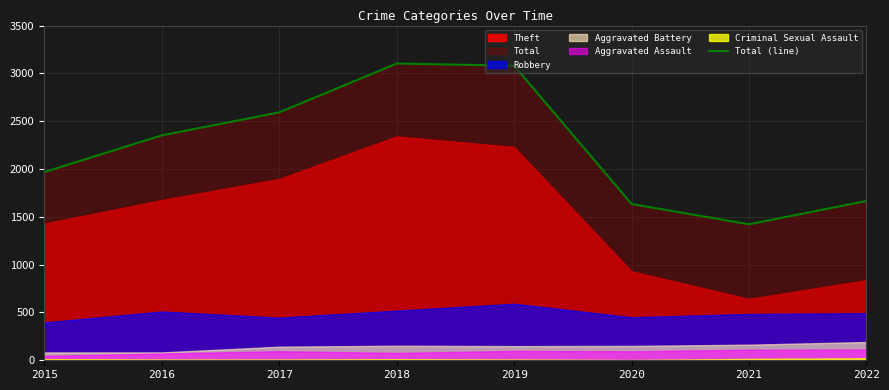

What is the difference between the maximum and minimum values?

1681